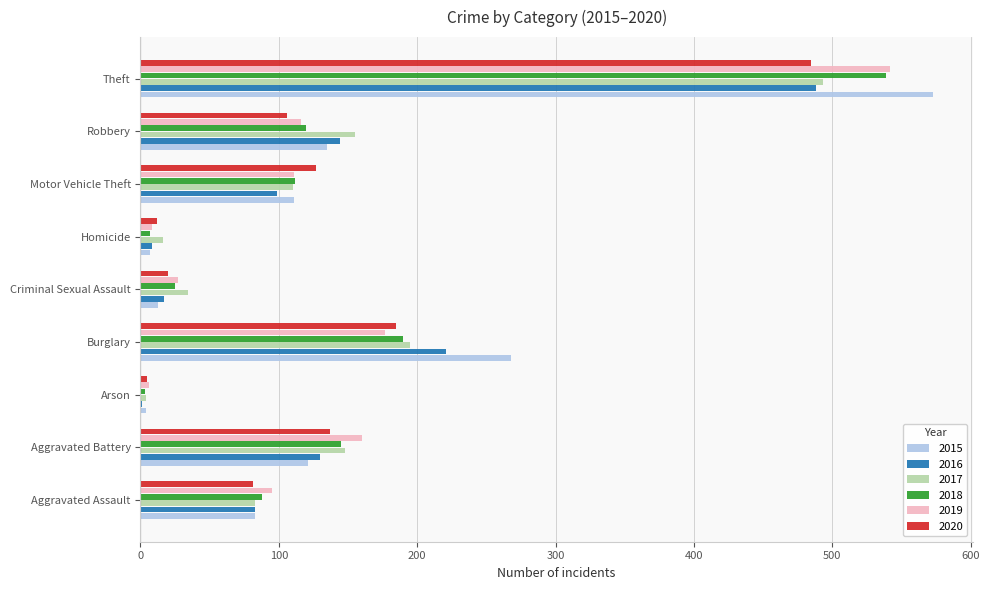

Between Aggravated Assault and Robbery, which series saw the biggest shift?

2017